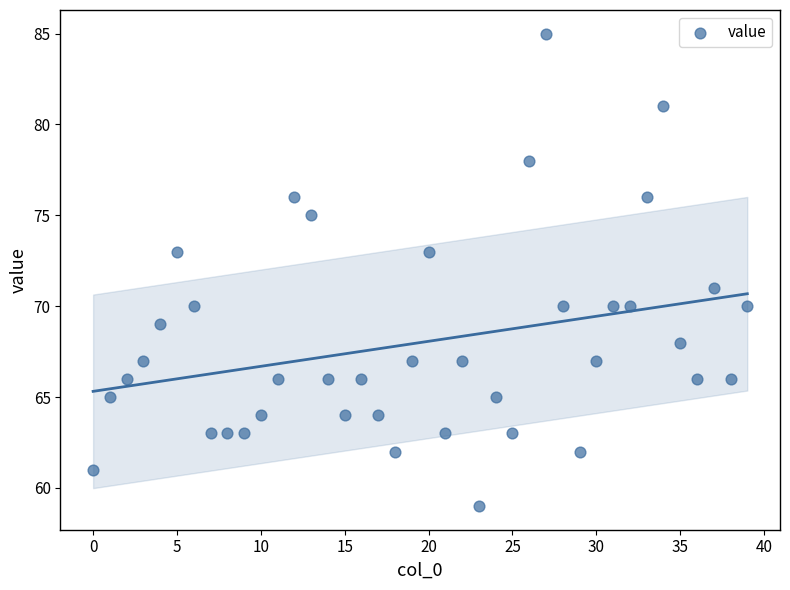

What is the range of Y values (max minus min)?

26